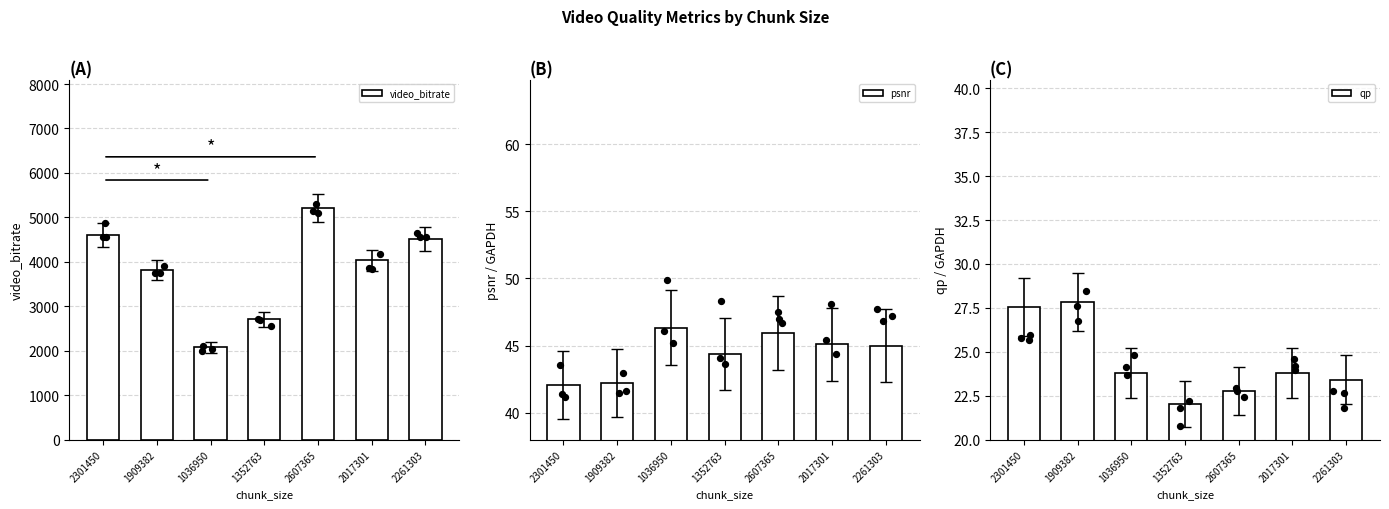

Which series has the largest Y range (max minus min)?

video_bitrate